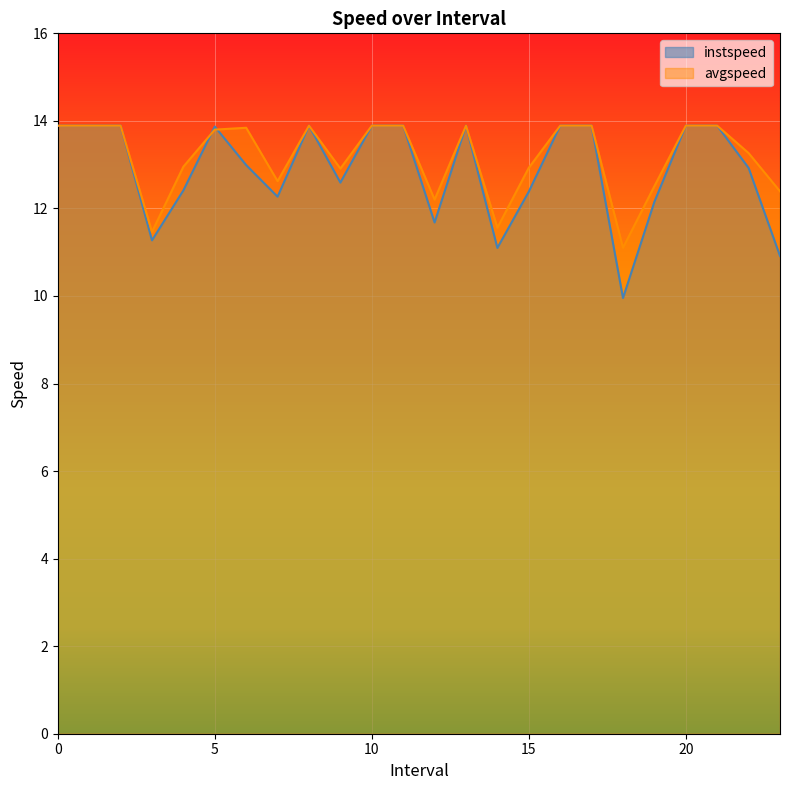

What are all the series names shown in the legend?

instspeed, avgspeed